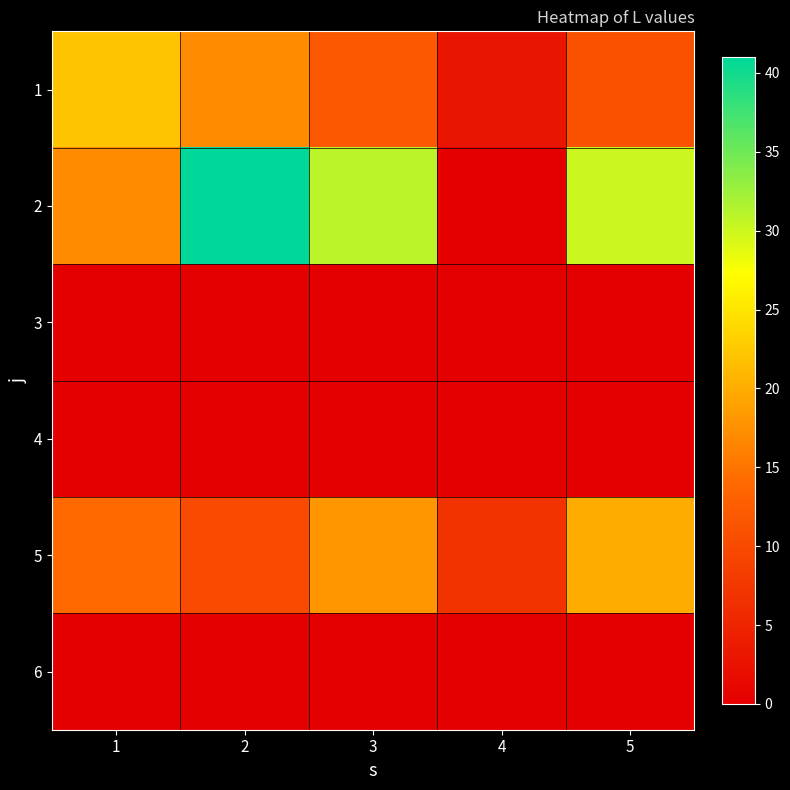

Reading left to right, list all the values displayed in this chart.

1: 1=22	2=17	3=12	4=3	5=11
2: 1=17	2=41	3=31	4=0	5=30
3: 1=0	2=0	3=0	4=0	5=0
4: 1=0	2=0	3=0	4=0	5=0
5: 1=14	2=10	3=18	4=7	5=20
6: 1=0	2=0	3=0	4=0	5=0